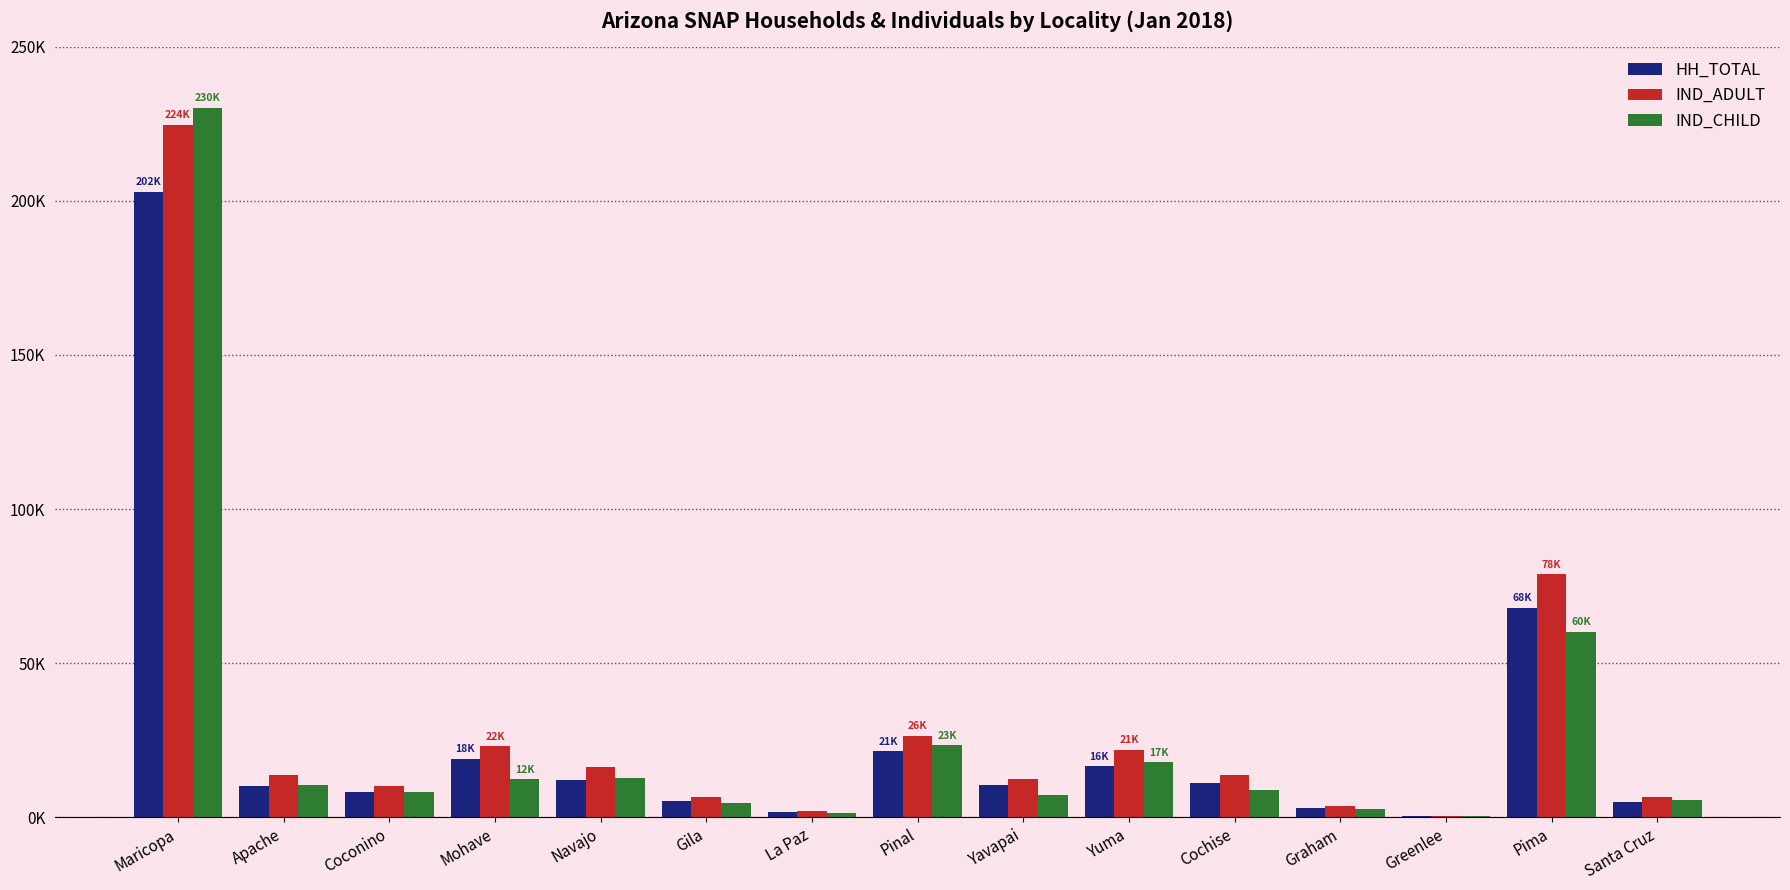

Are the bars grouped side by side (vs. stacked)?

Yes